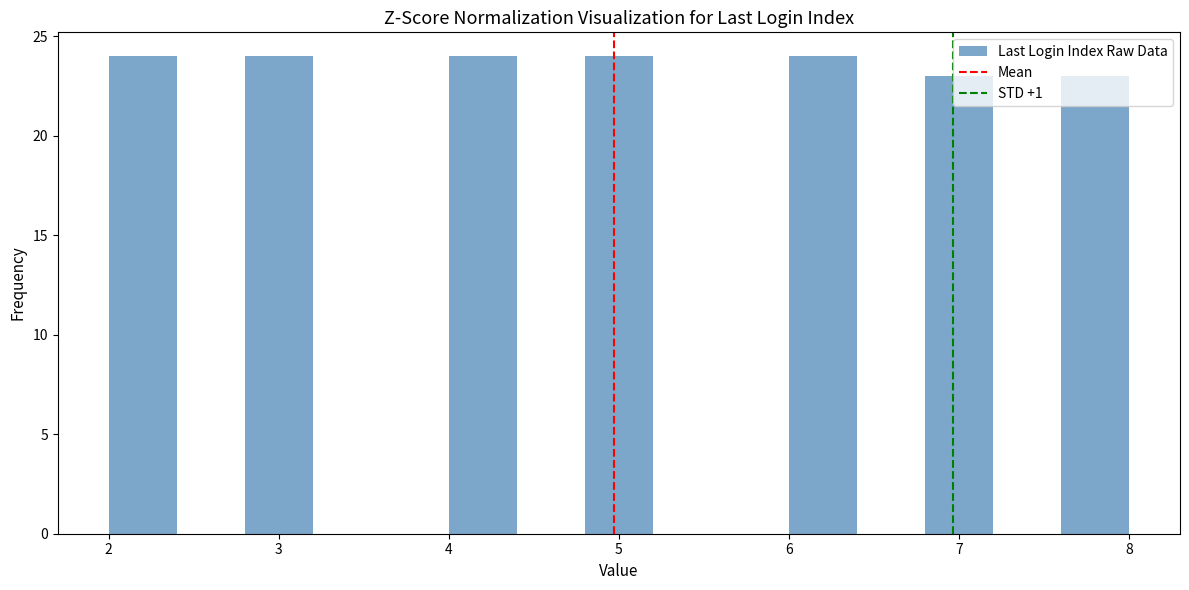

What is the height of the bar covering 6.8 to 7.2 on the x-axis? The values are not printed on the chart, so give them approximately, as read against the axis.

23